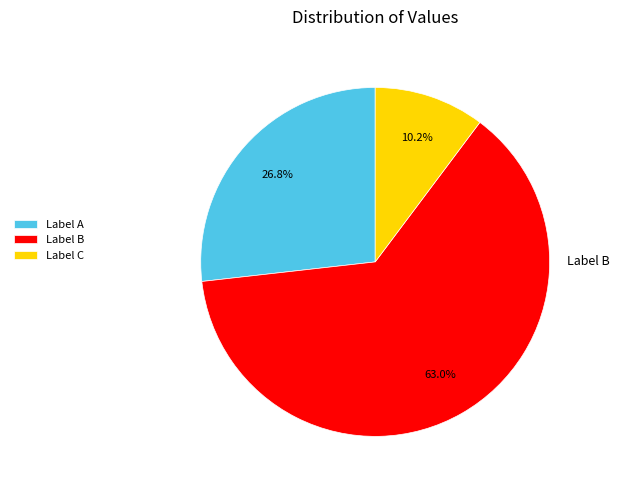

Is there any slice that represents more than half of the pie?

Yes